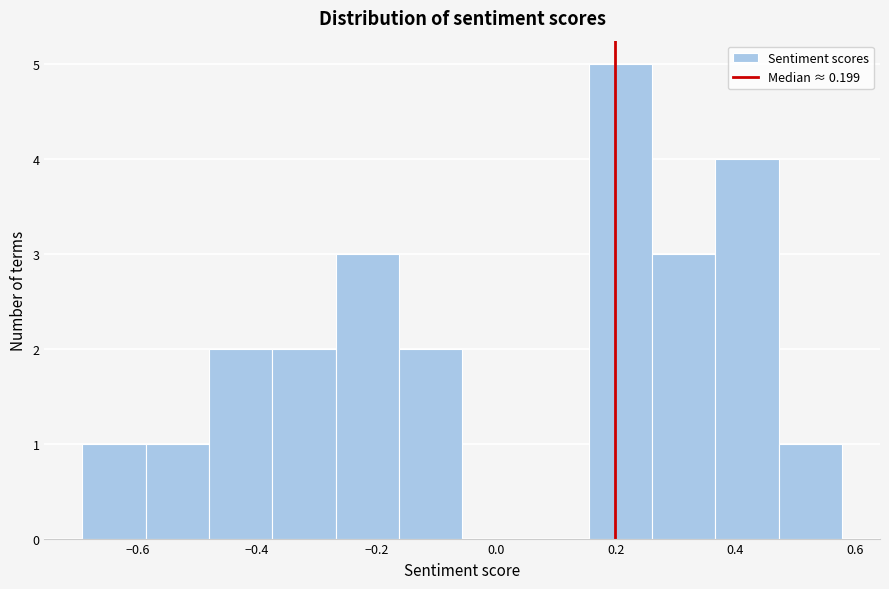

How tall is the bar that spans 0.36 to 0.48 on the x-axis? Neither the bar edges nor the heights are printed on the chart, so give them approximately, as read against the axes.

4